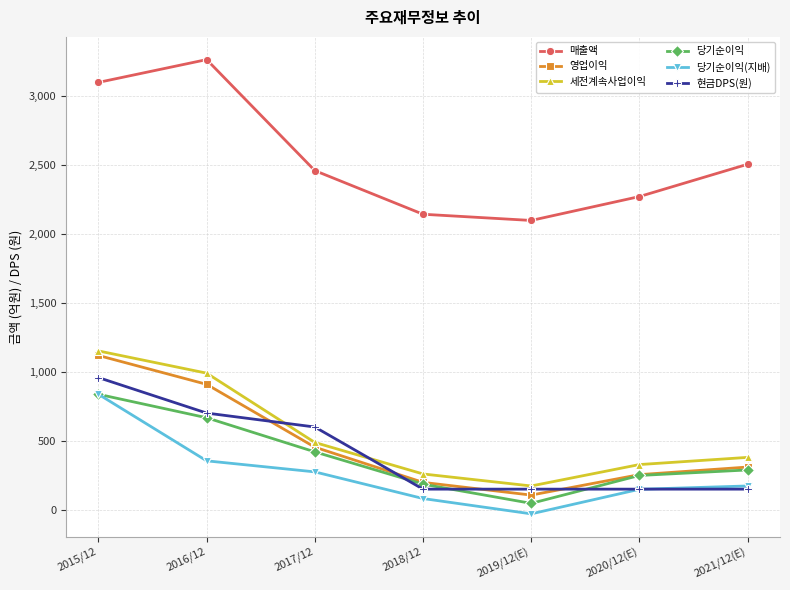

How many values in the 당기순이익(지배) series are below 173?

3